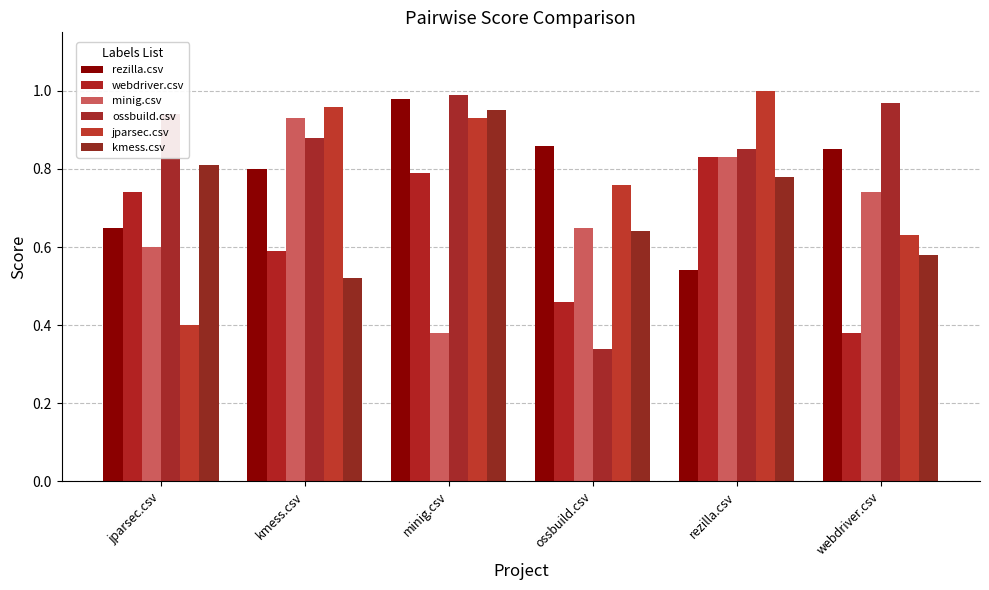

What is the label of the 3rd bar from the left?

minig.csv